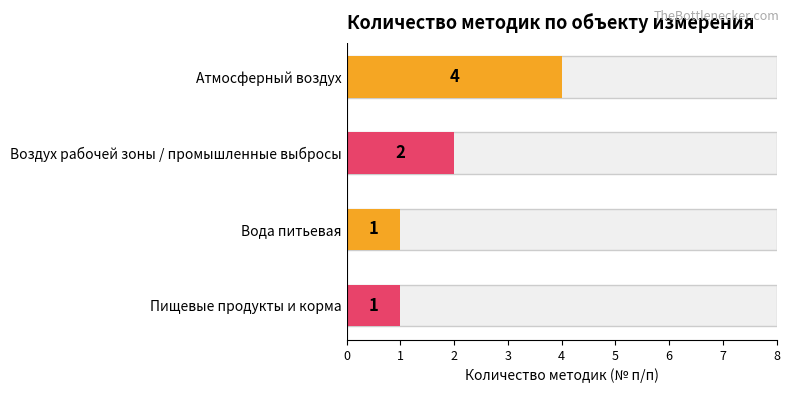

What is the approximate value of Атмосферный воздух at Атмосферный воздух?

4